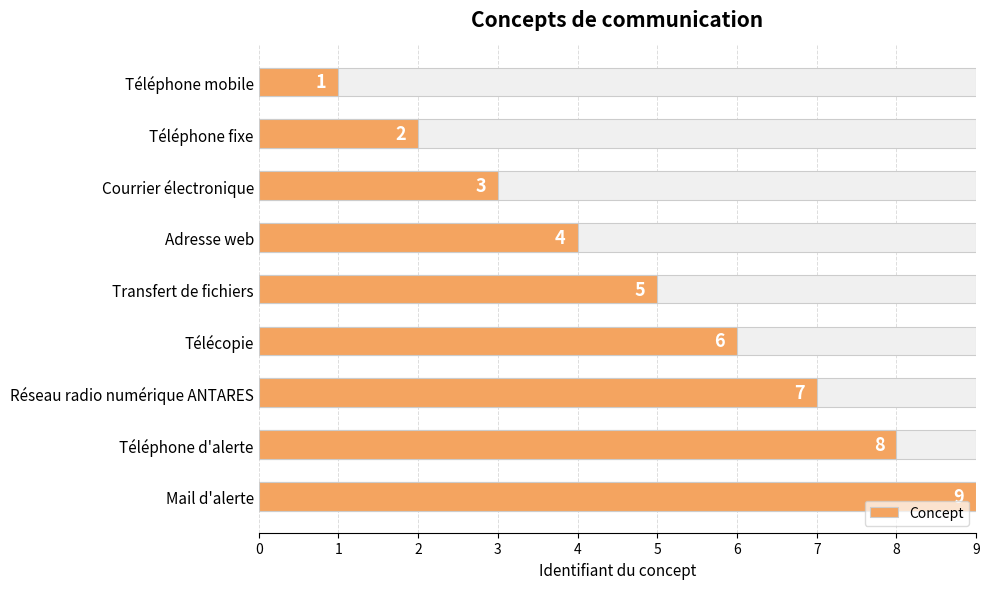

Reading left to right, transcribe all the data shown in this chart.

1	2	3	4	5	6	7	8	9